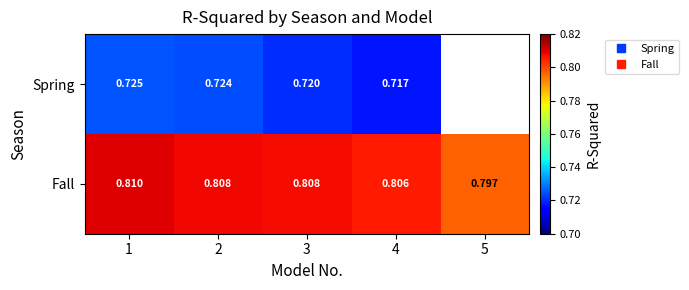

Which series changed the most between 1 and 4?

Spring